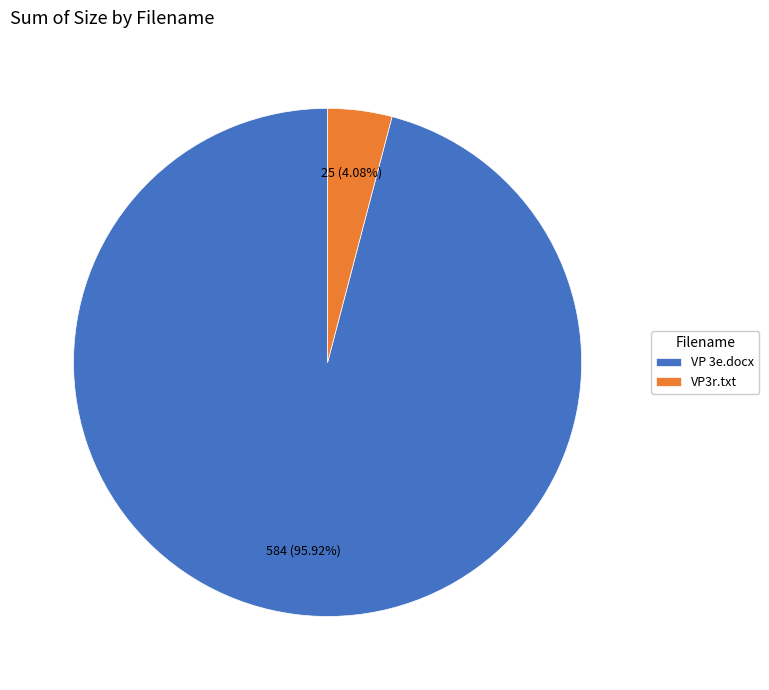

What is the largest slice in the pie chart?

VP 3e.docx